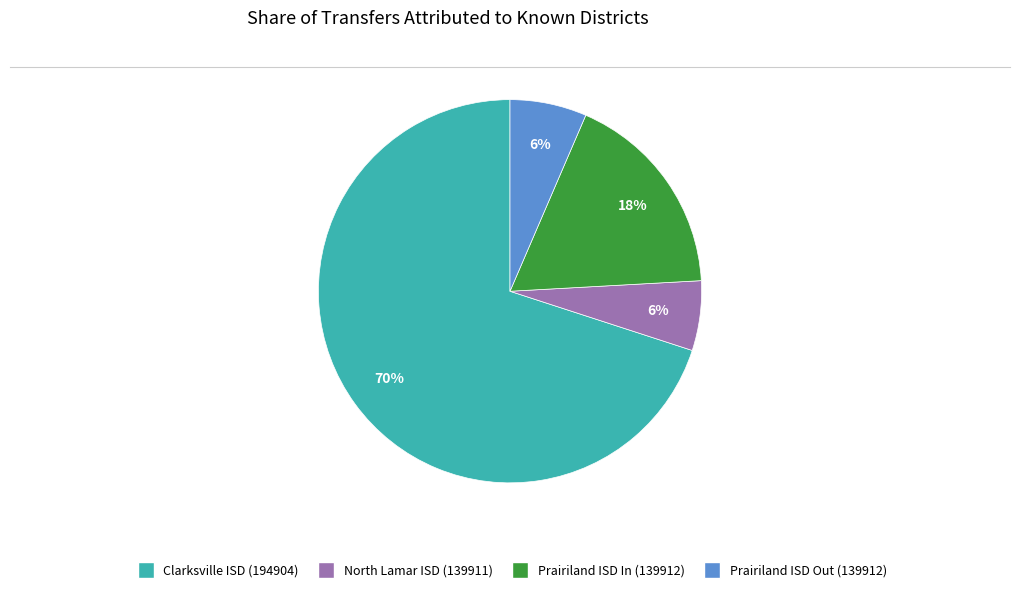

To the nearest percent, what is the difference between the largest and smallest slice percentages?

64%